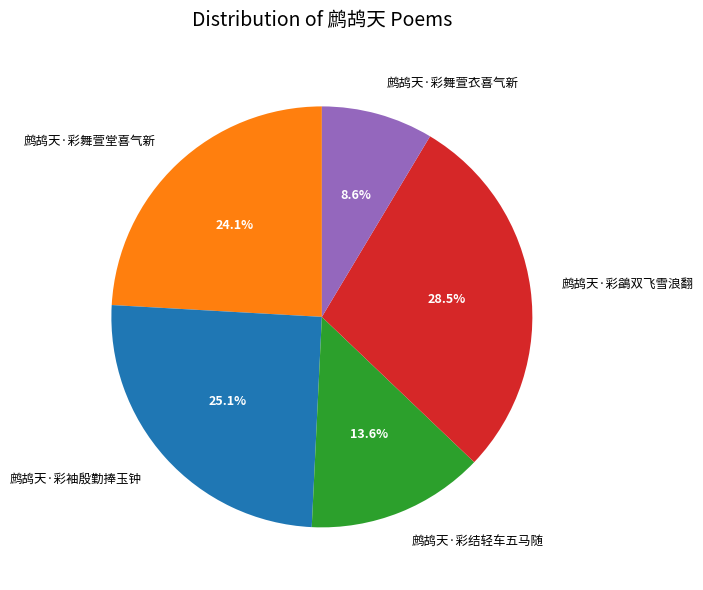

What is the ratio of the value at 鹧鸪天·彩舞萱堂喜气新 to the value at 鹧鸪天·彩结轻车五马随?

1.8